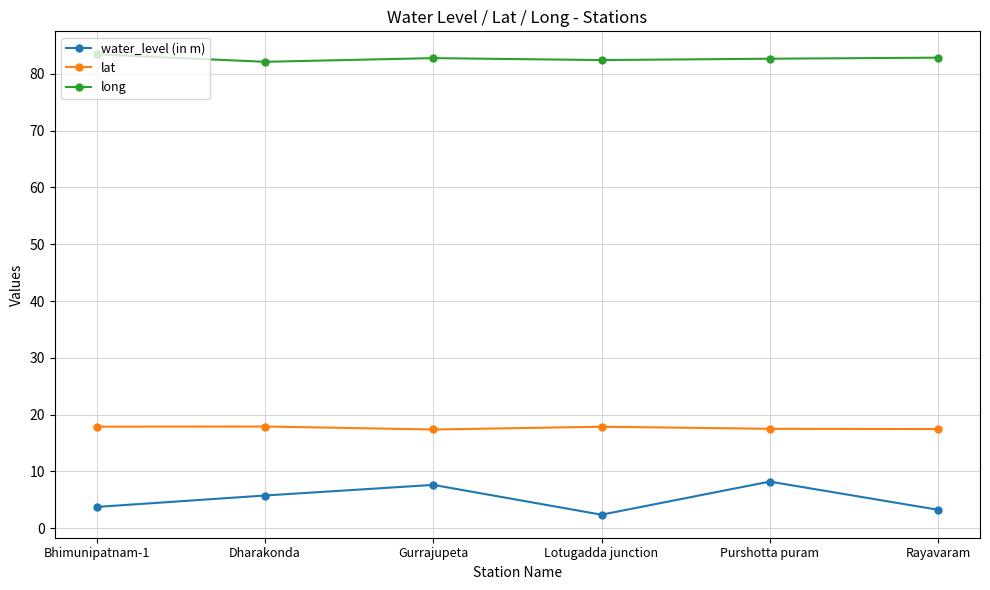

What position from the left is Dharakonda?

2